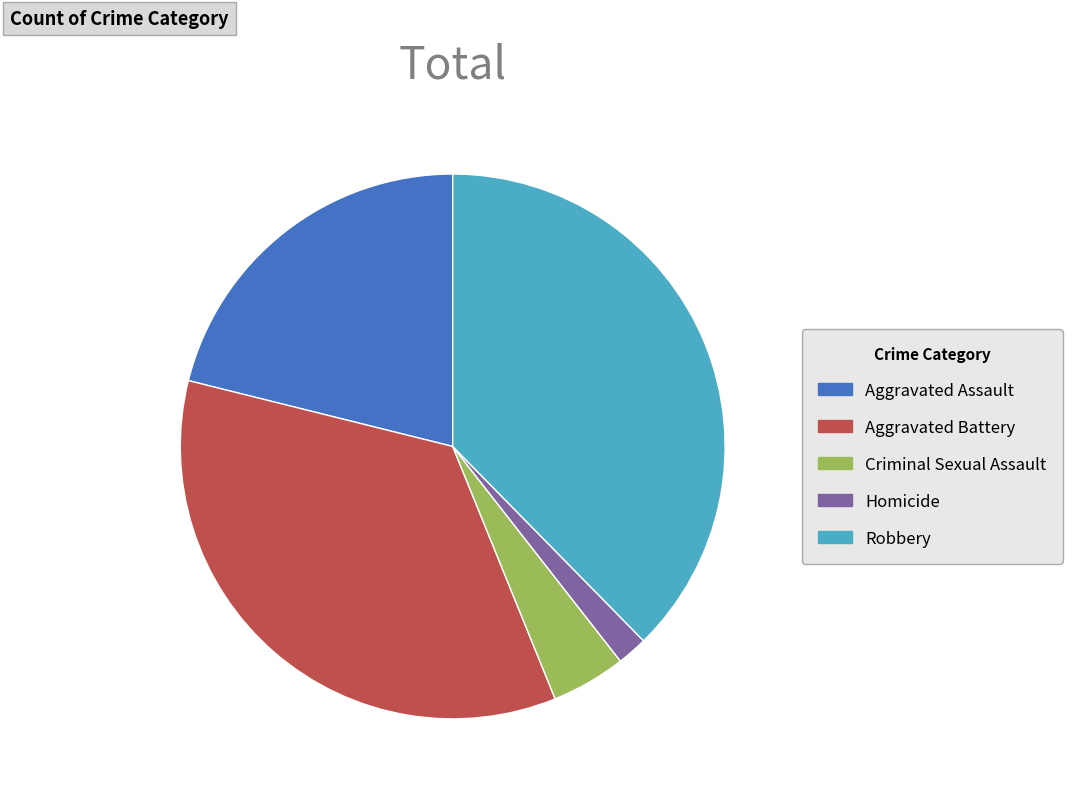

The Criminal Sexual Assault slice represents 13% of the pie. True or false?

False